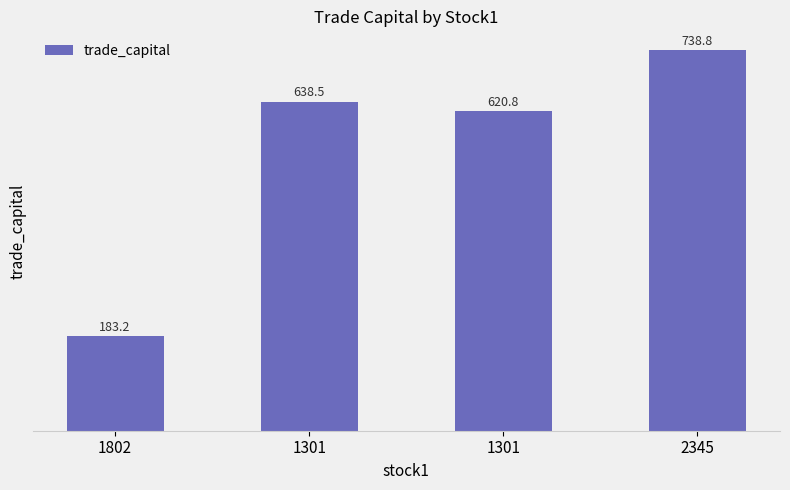

The value at 1301 is 1009.7. True or false?

False